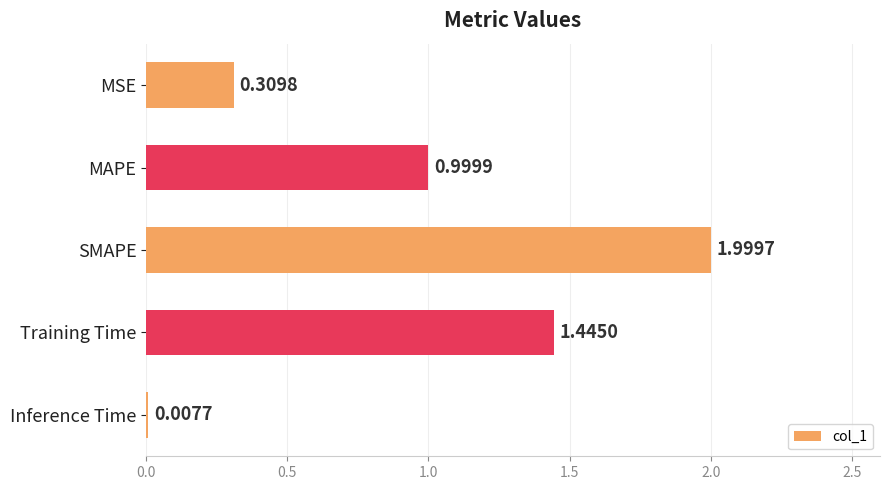

What is the sum of the values at MSE and SMAPE?

2.3